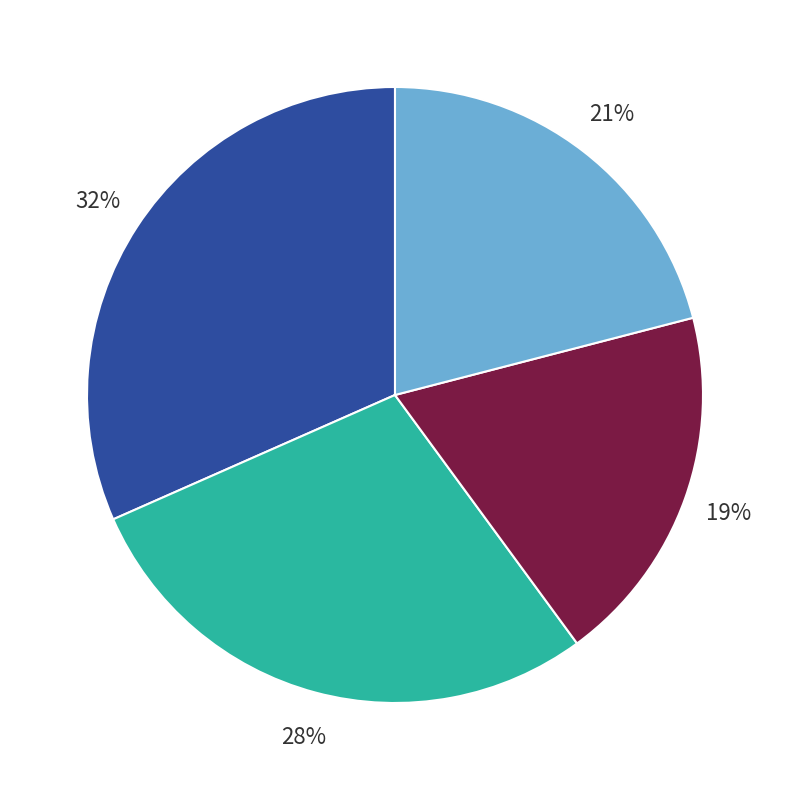

To the nearest percent, what is the average slice percentage?

25%